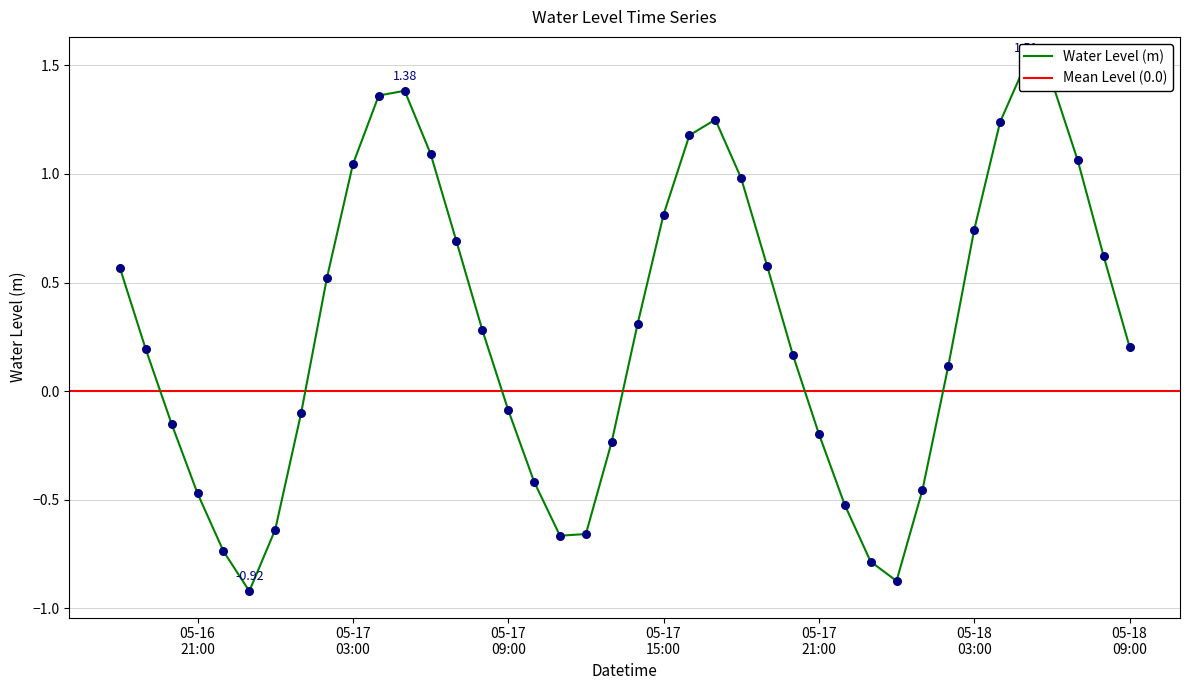

What is the change in value from 2023-05-16 21:00:00 to 2023-05-18 09:00:00?

+0.7